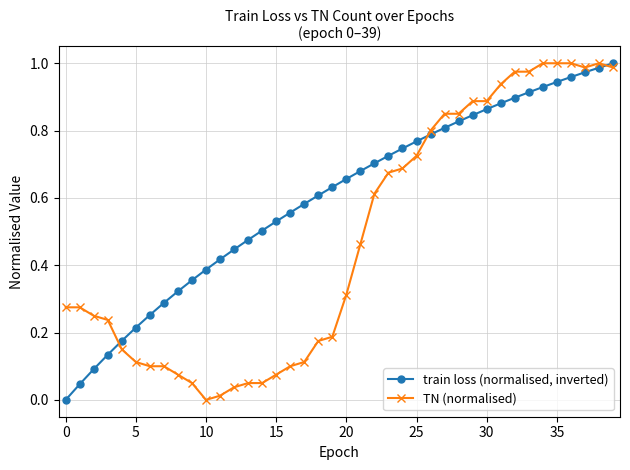

List the series in order of their overall mean, lowest first.

TN (normalised), train loss (normalised, inverted)